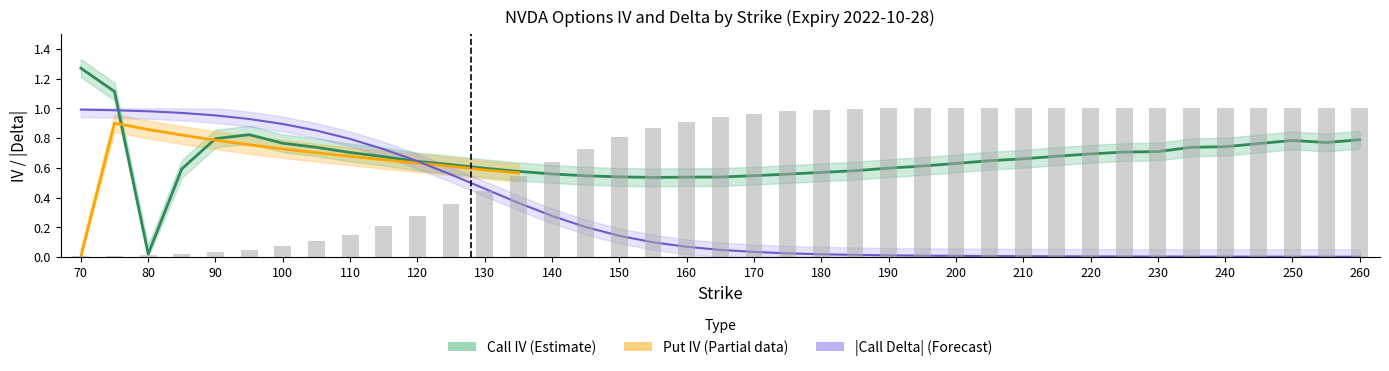

How many groups of bars are there?

39